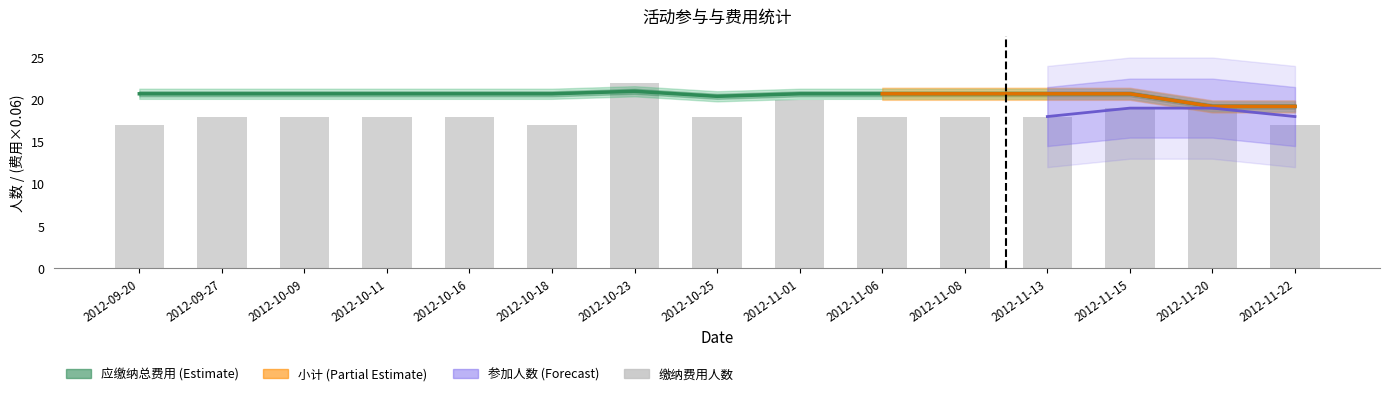

What is the label of the 2nd bar from the left?

2012-09-27